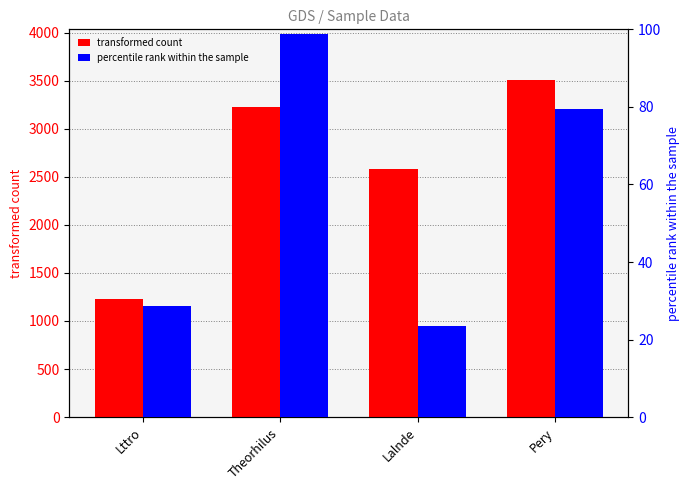

What is the average value of the percentile rank within the sample series?

57.6